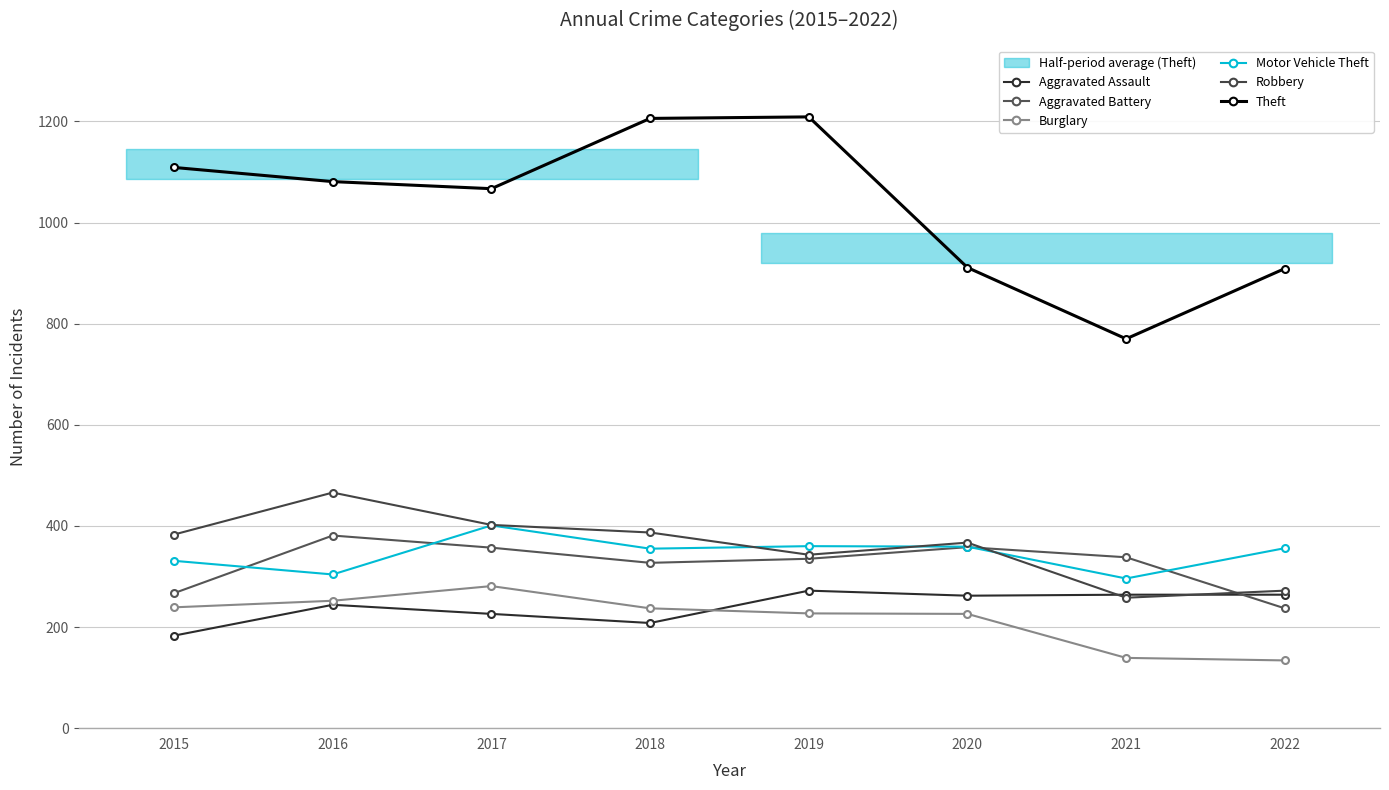

At which category does the chart reach its peak across all series?

2019